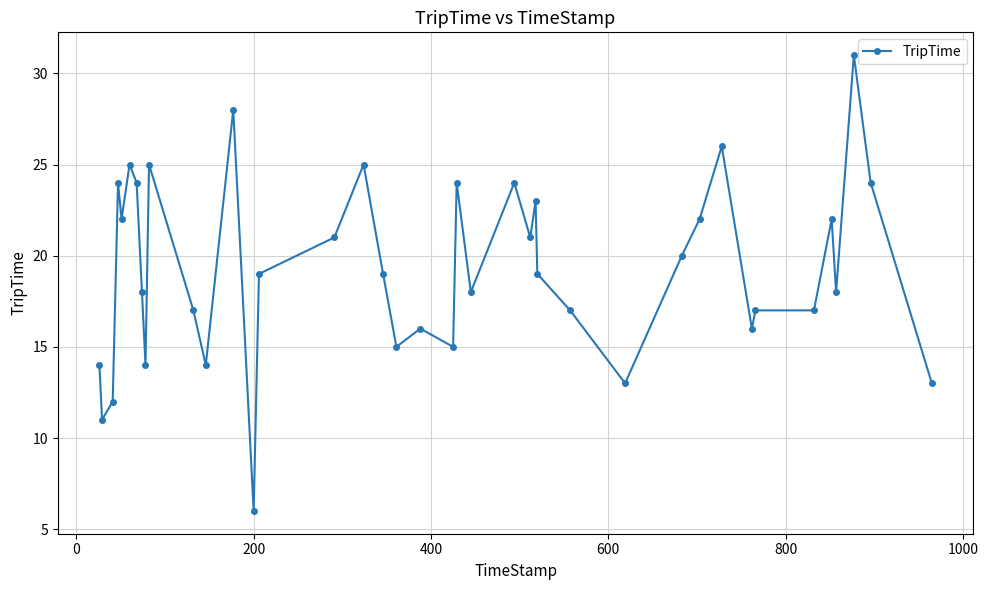

What is the greatest value displayed?

31